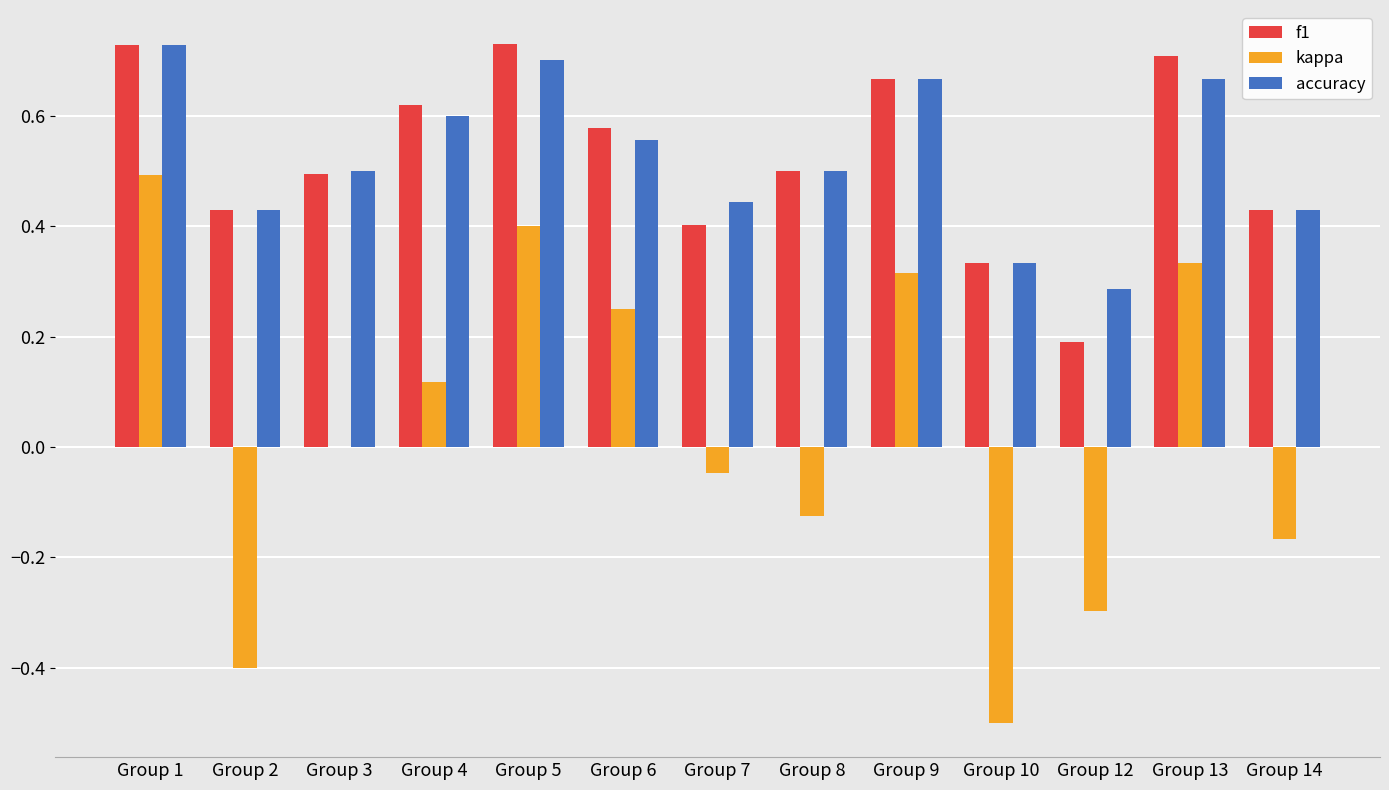

The value of accuracy at Group 13 is 0.4. True or false?

False